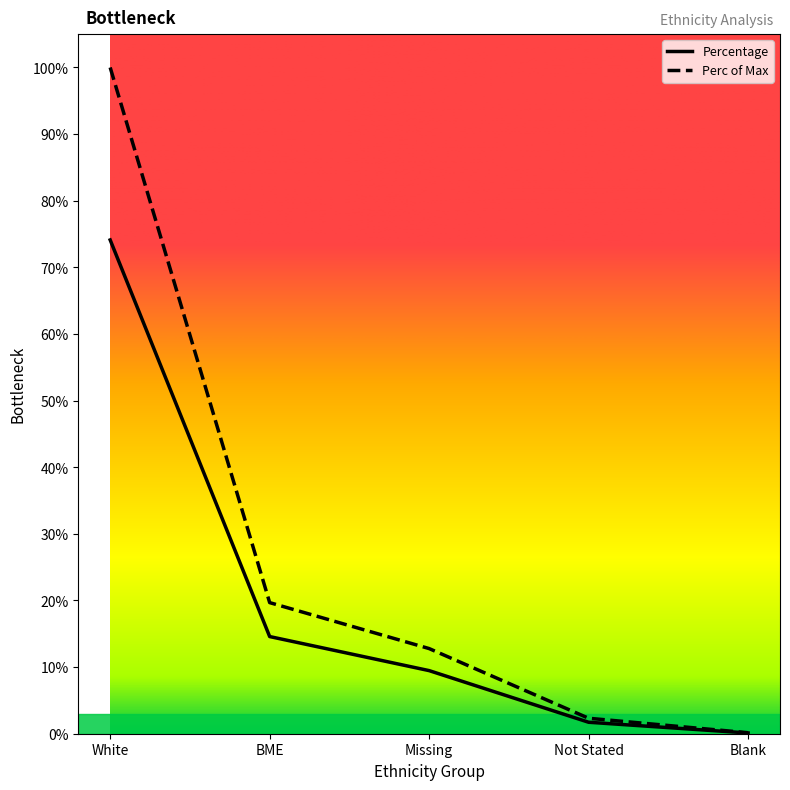

What is the sum of all Percentage values?

100.0